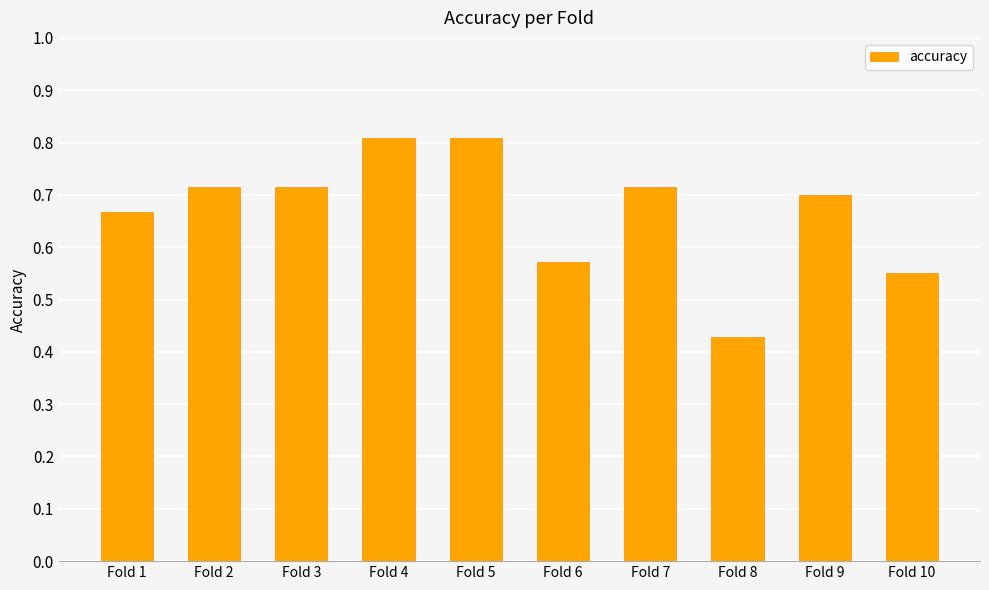

Where is the data nearest to the value 0?

Fold 8